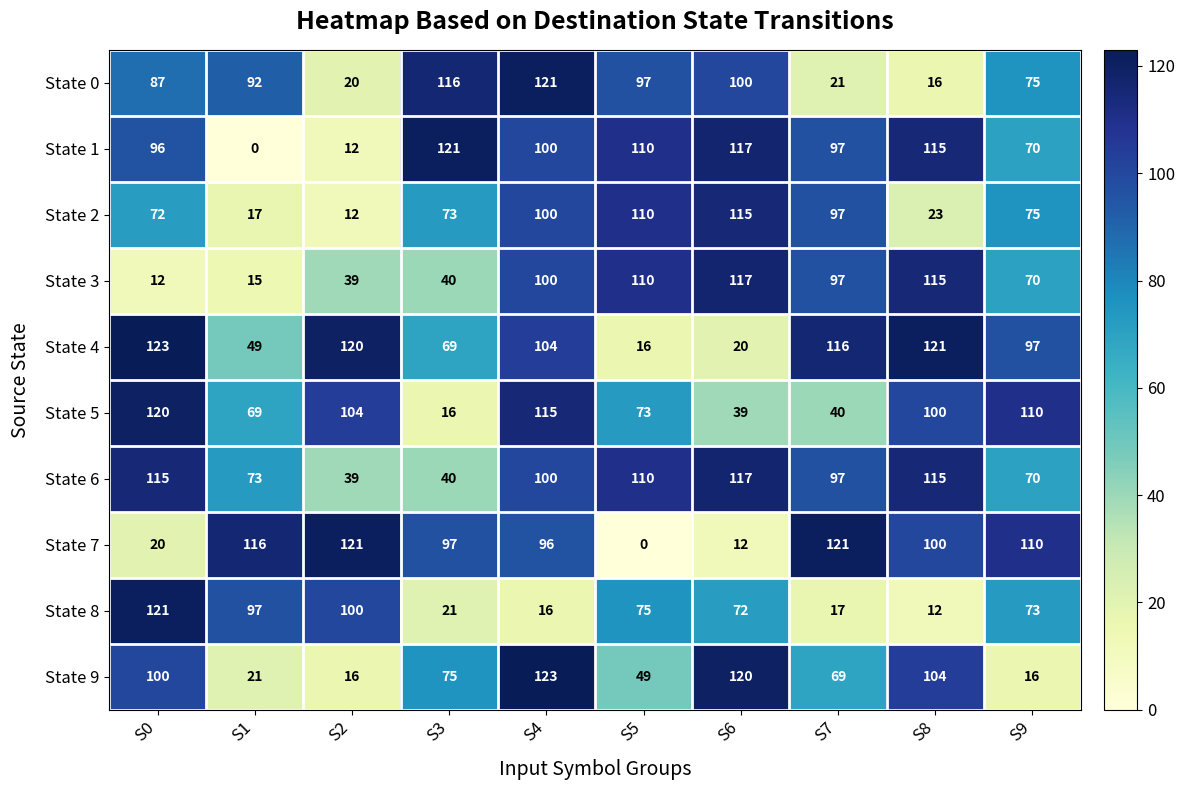

What is the difference between the State 6 values at S2 and S7?

58